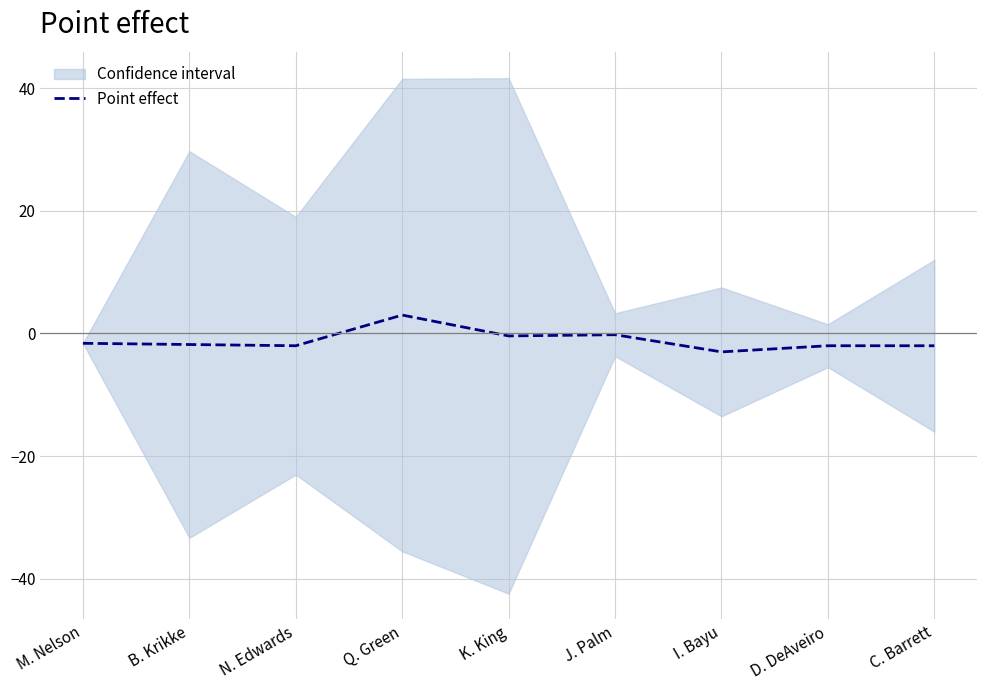

Rank the categories by value from lowest to highest.

I. Bayu, N. Edwards, D. DeAveiro, C. Barrett, B. Krikke, M. Nelson, K. King, J. Palm, Q. Green